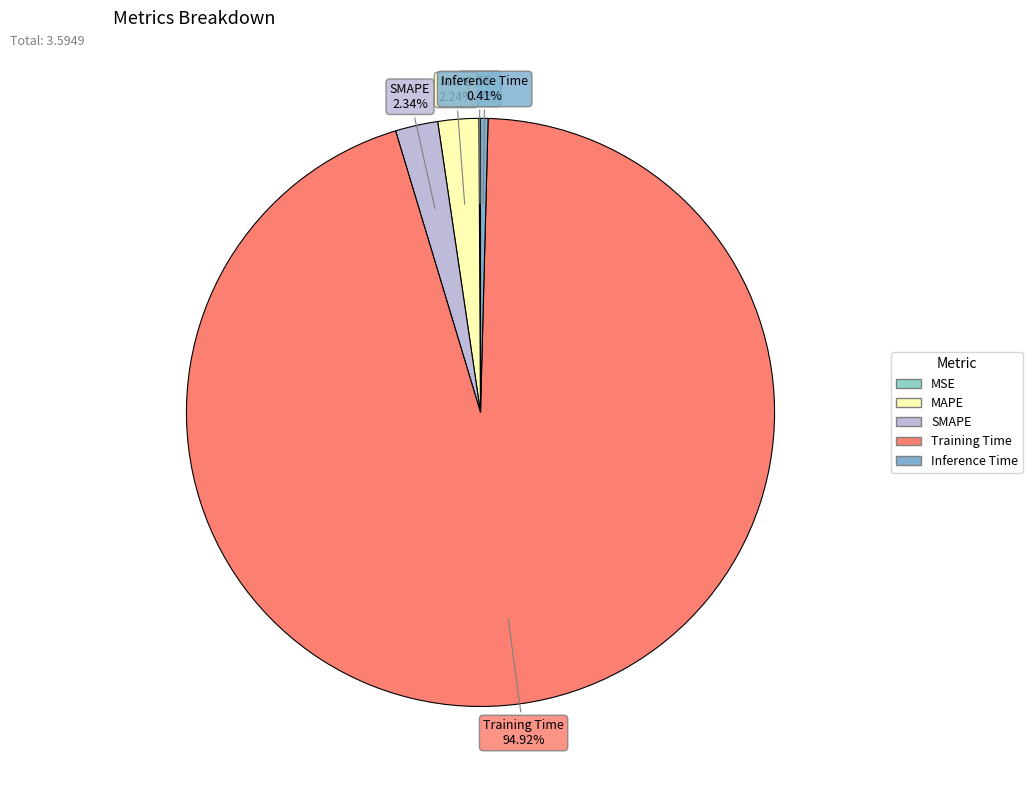

What percentage is NOT represented by Inference Time?

99.6%